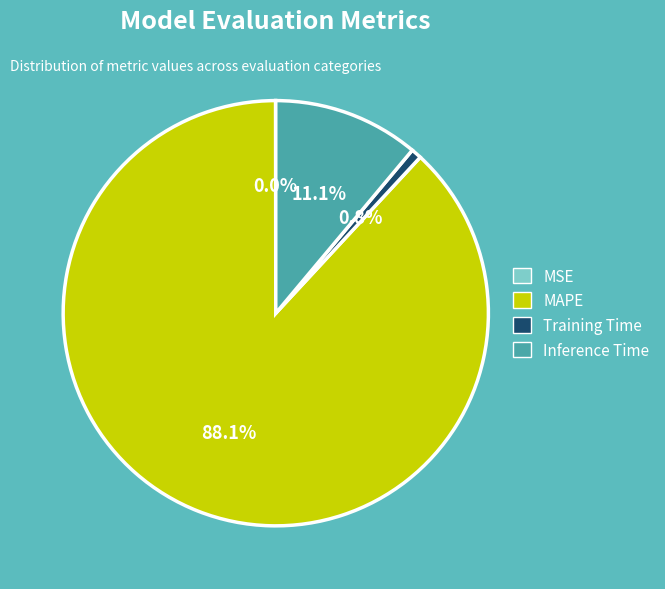

What percentage do MAPE and Inference Time together represent?

99.2%